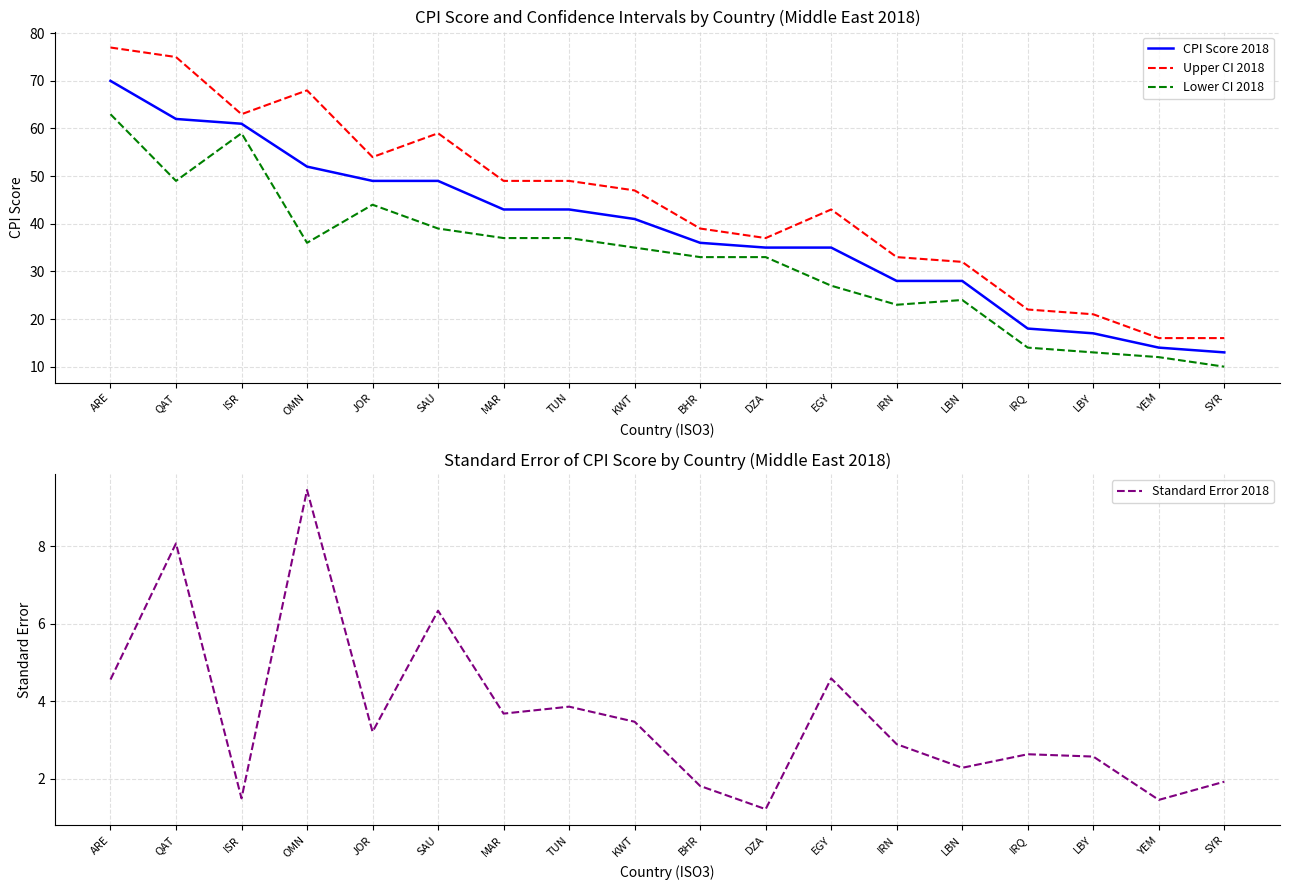

Which series has the largest total across all categories?

Upper CI 2018